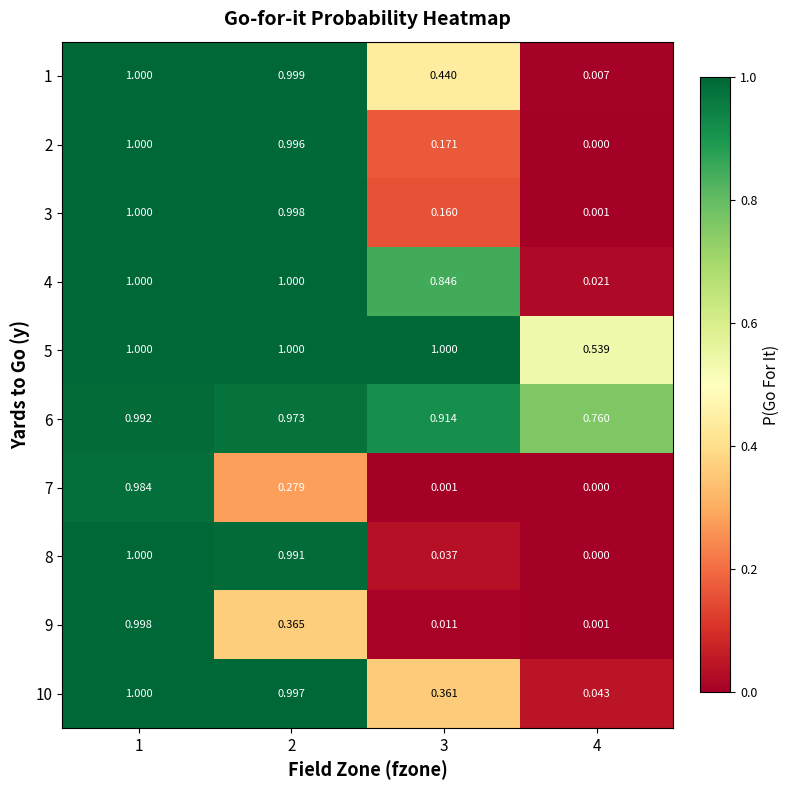

Is the value of 9 at 1 greater than the value of 8 at 3?

Yes